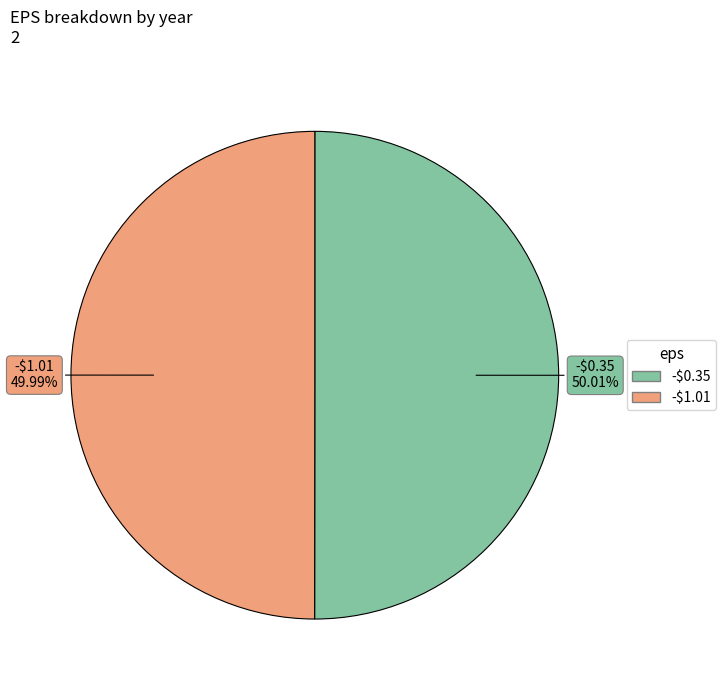

Is there any slice that represents more than half of the pie?

Yes